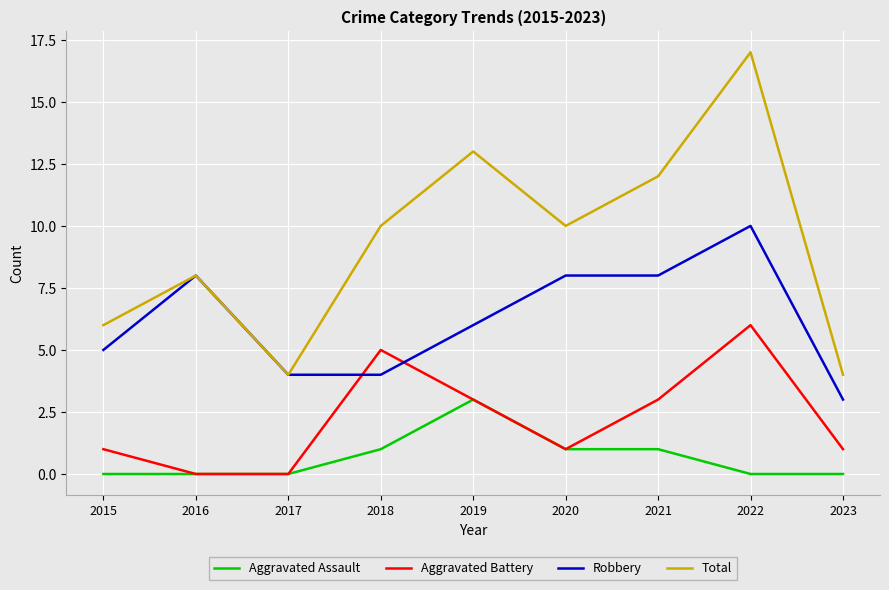

At how many categories does at least one series exceed 2?

9